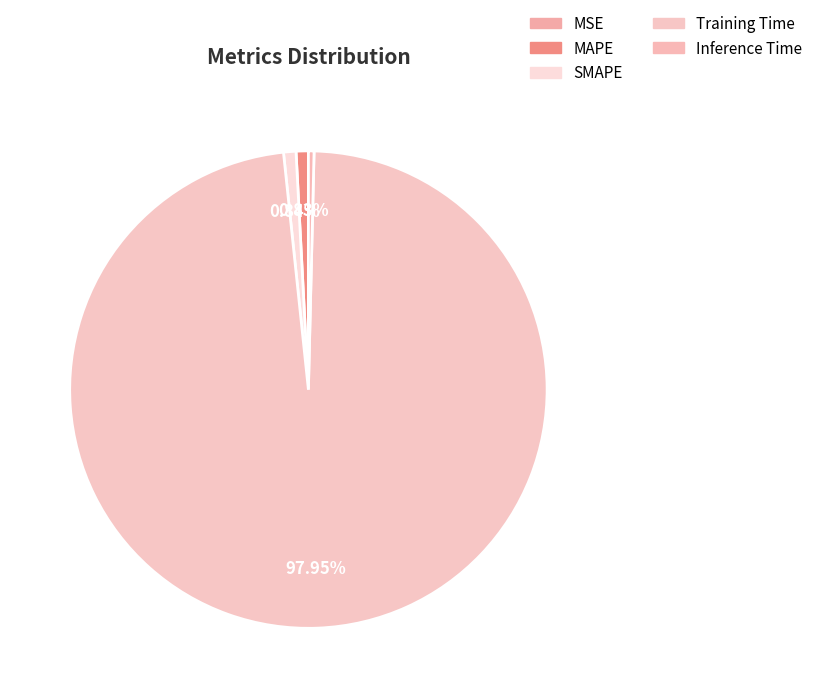

Does Training Time represent more than half of the total?

Yes